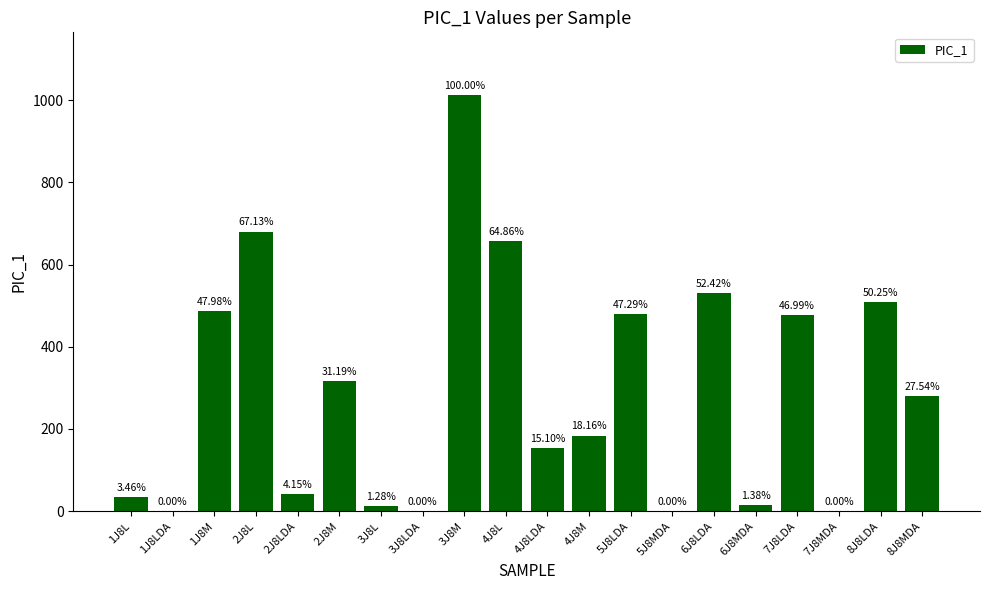

What position from the right is 7J8LDA?

4